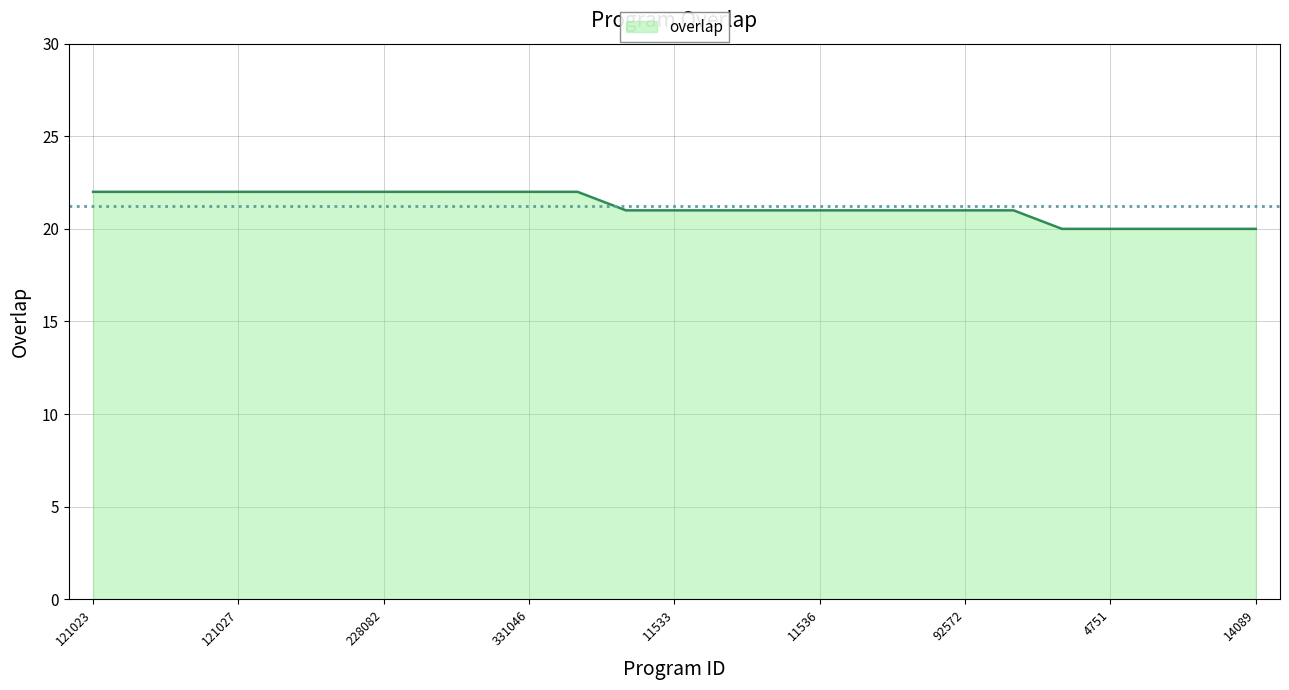

What is the minimum value shown in the chart?

20